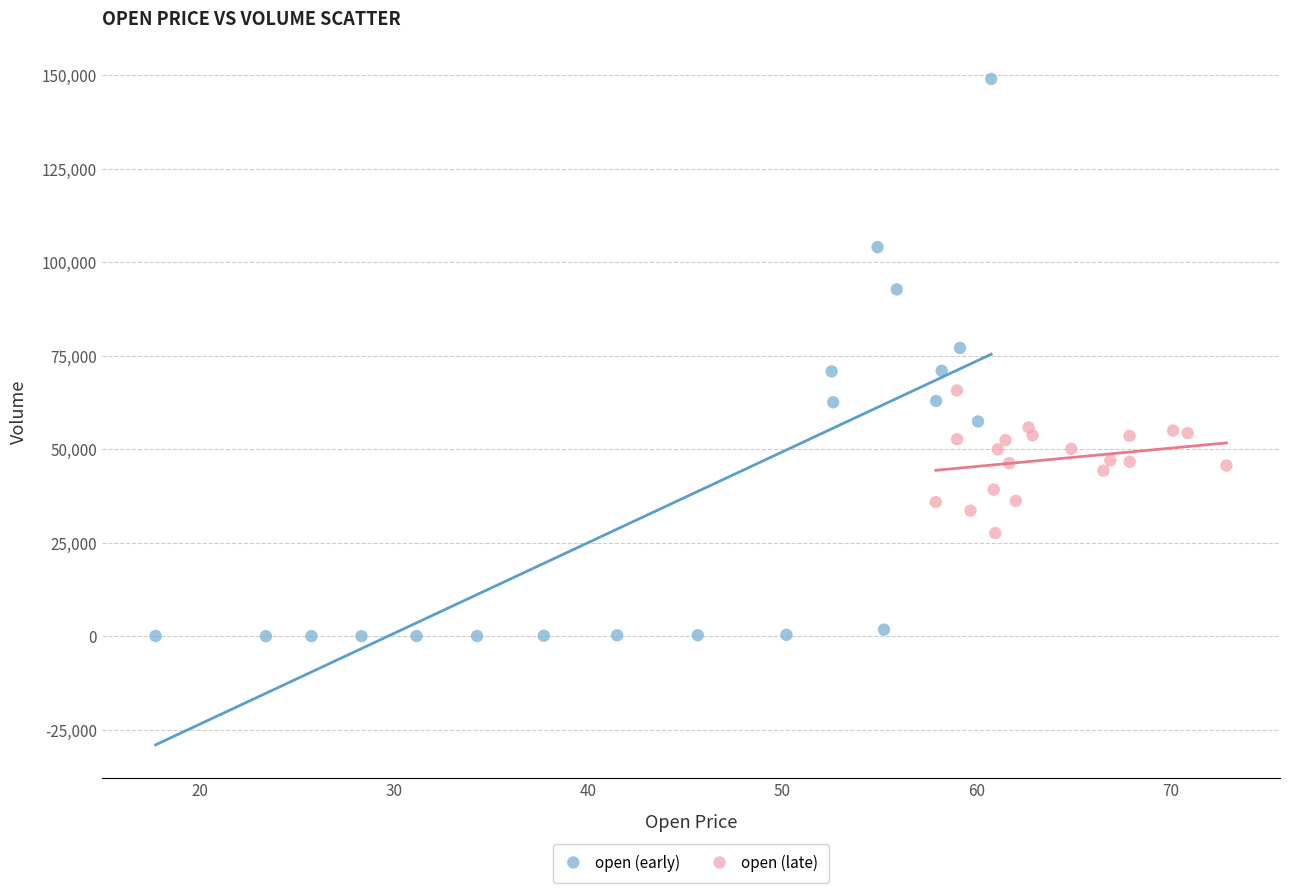

Which series reaches the maximum Y coordinate?

open (early)